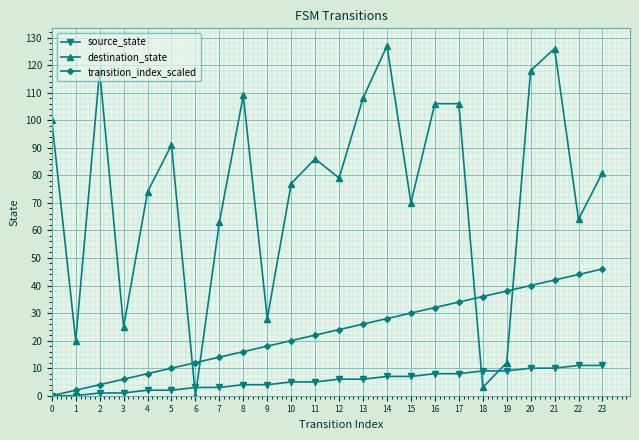

What is the highest value of the destination_state series?

127